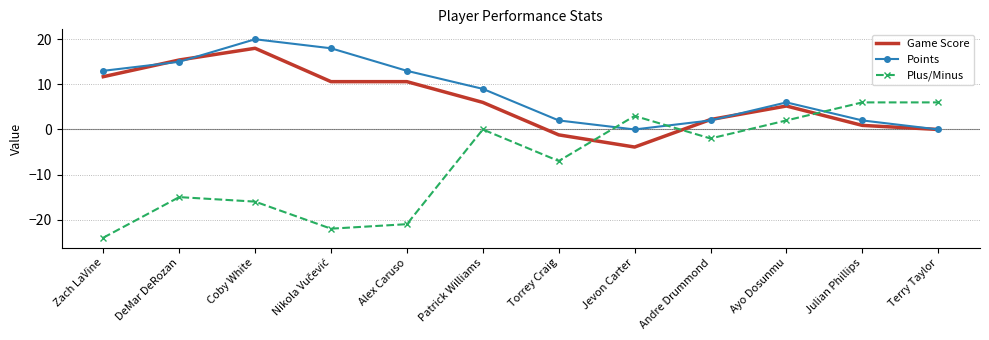

At which category does the chart reach its peak across all series?

Coby White